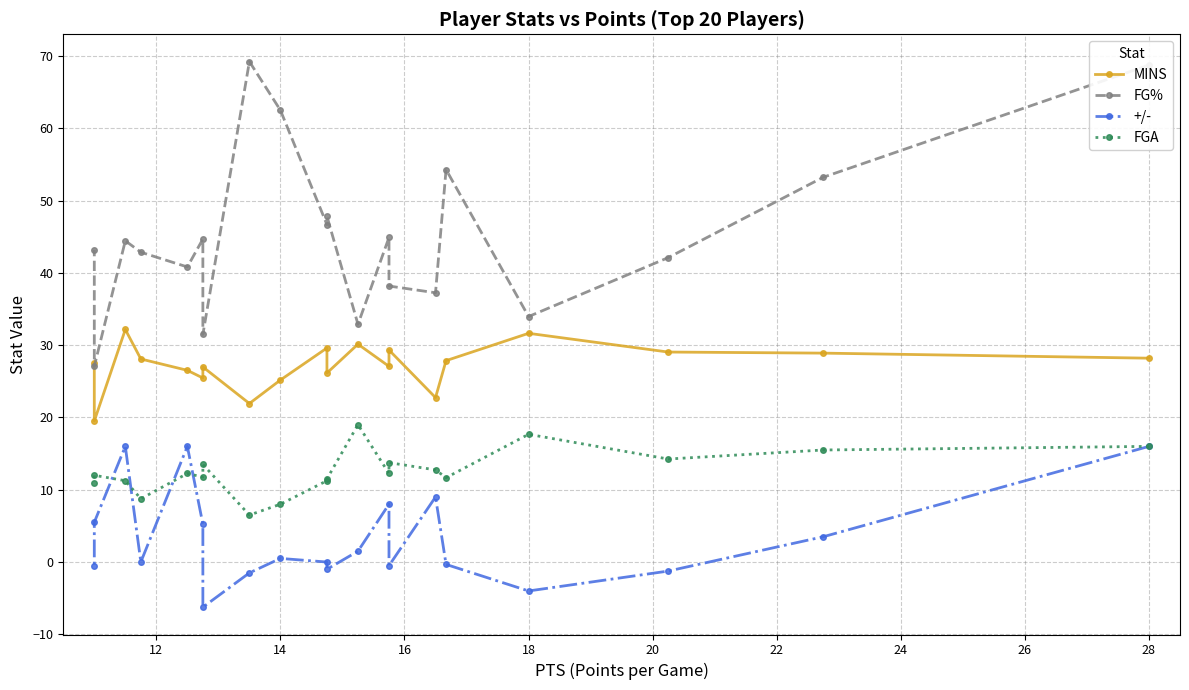

How many data points in +/- are above 0?

10